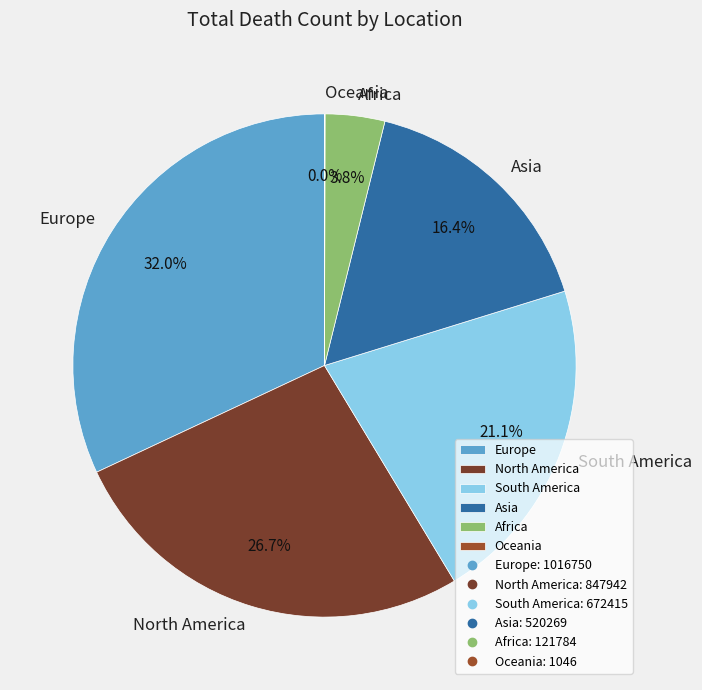

Is it true that Asia is 10% of the pie?

False